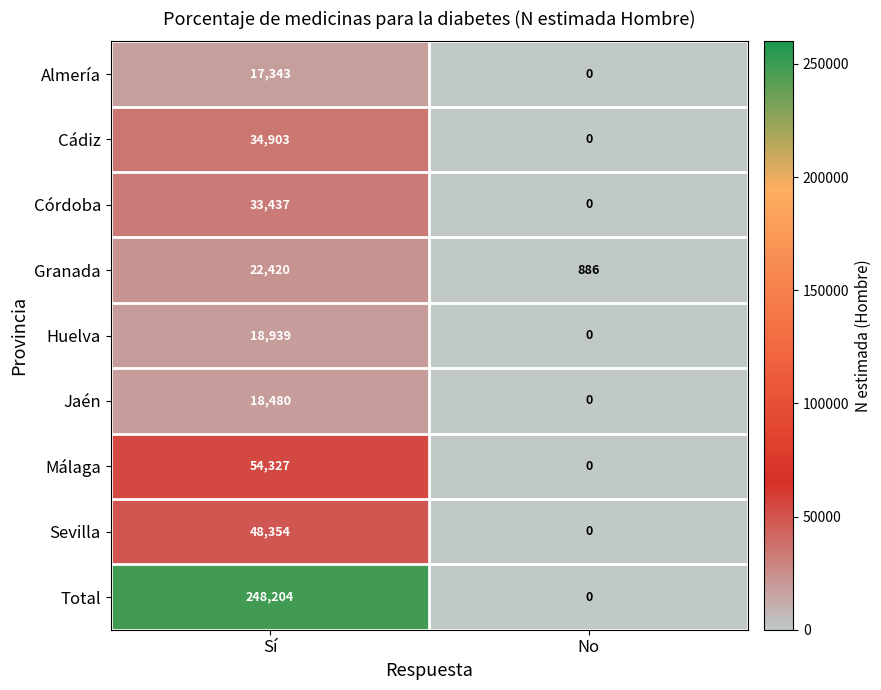

What is the total value across all series at No?

886